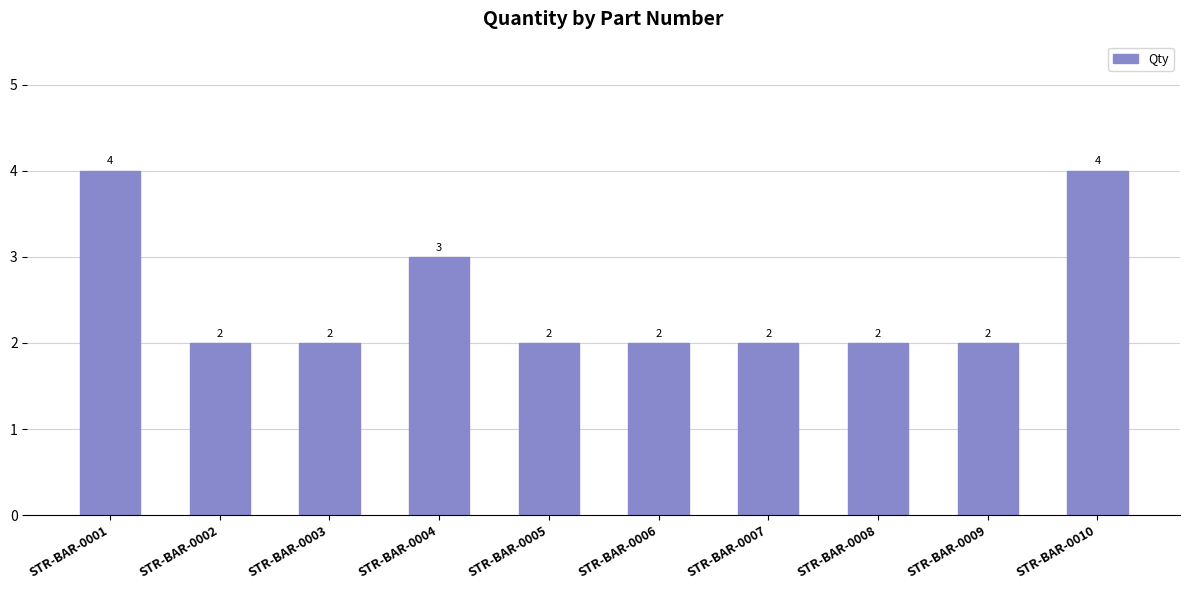

The chart shows a value of 2 at STR-BAR-0003. True or false?

True